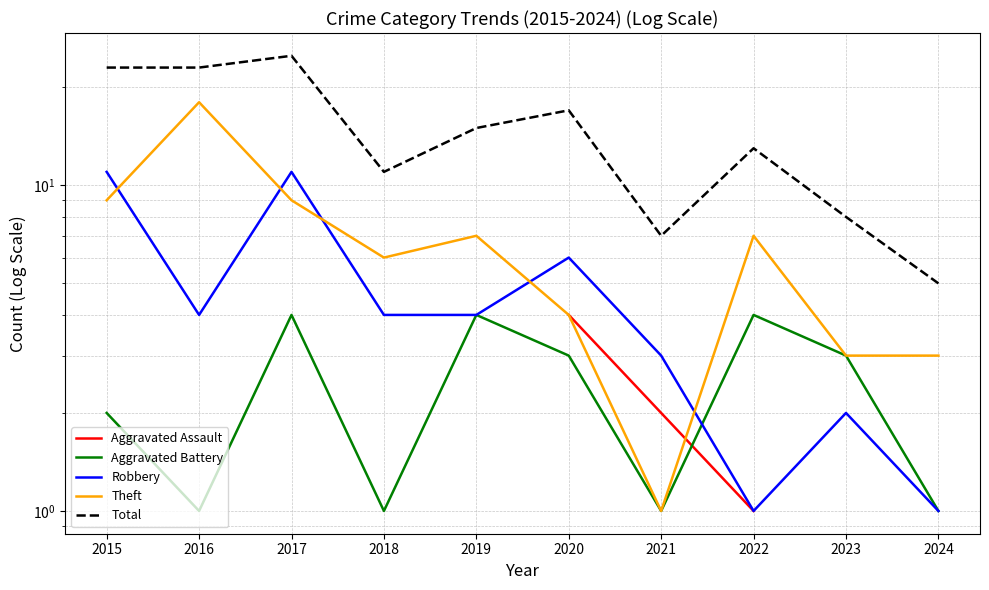

The Total series shows 15.0 at 2019. True or false?

True